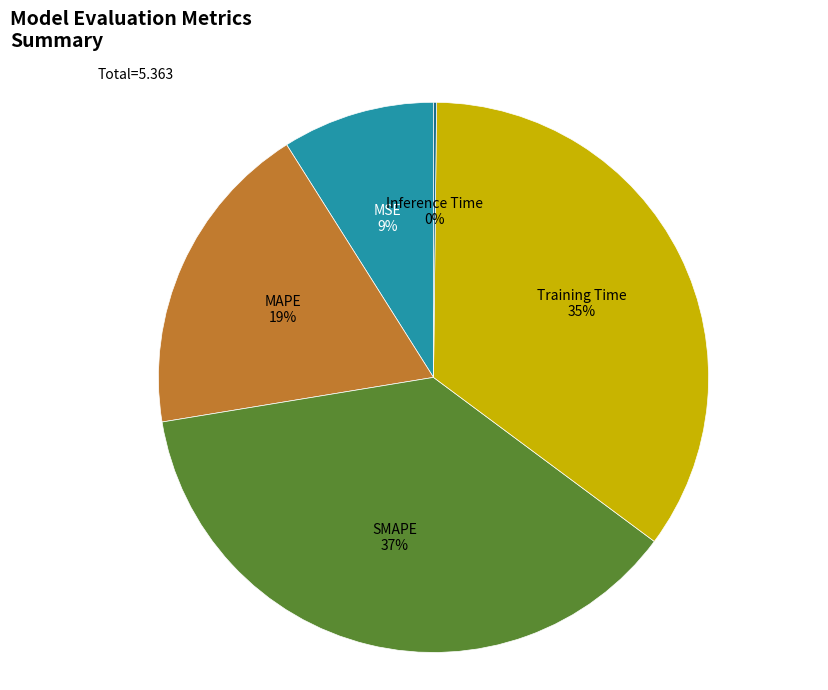

Is there any slice that represents more than half of the pie?

No